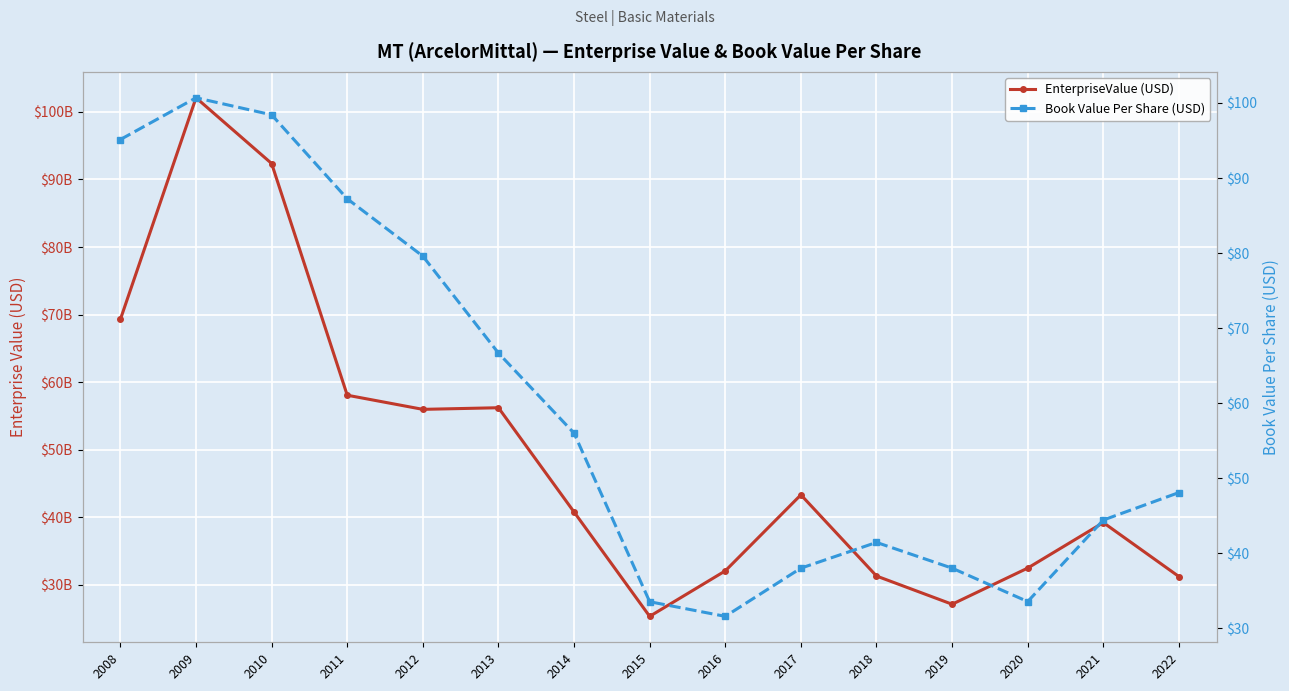

What is the sum of all EnterpriseValue (USD) values?

736729794812.6